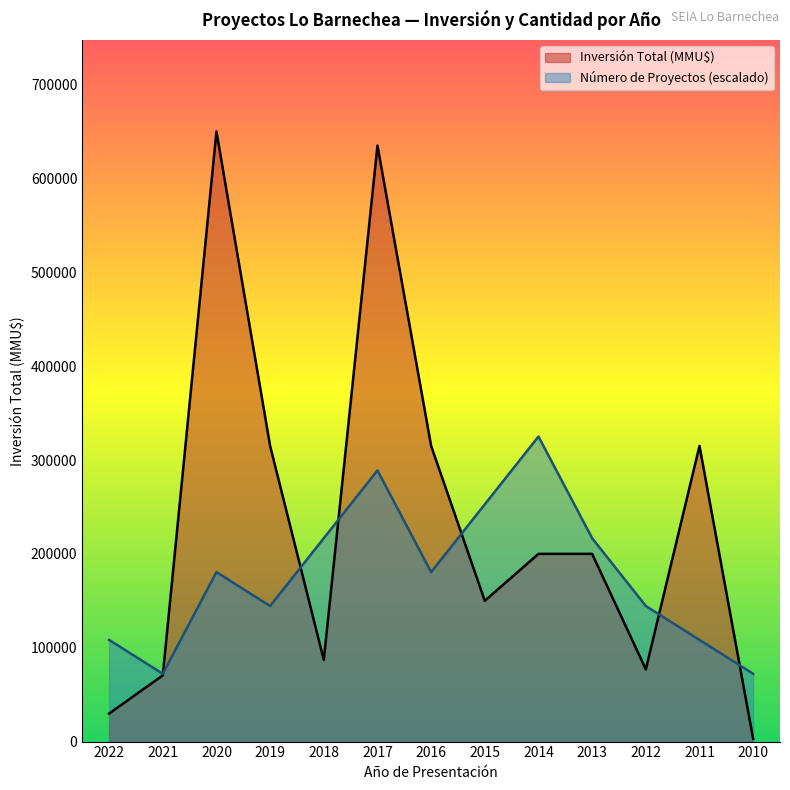

At which category does the chart reach its minimum across all series?

2010